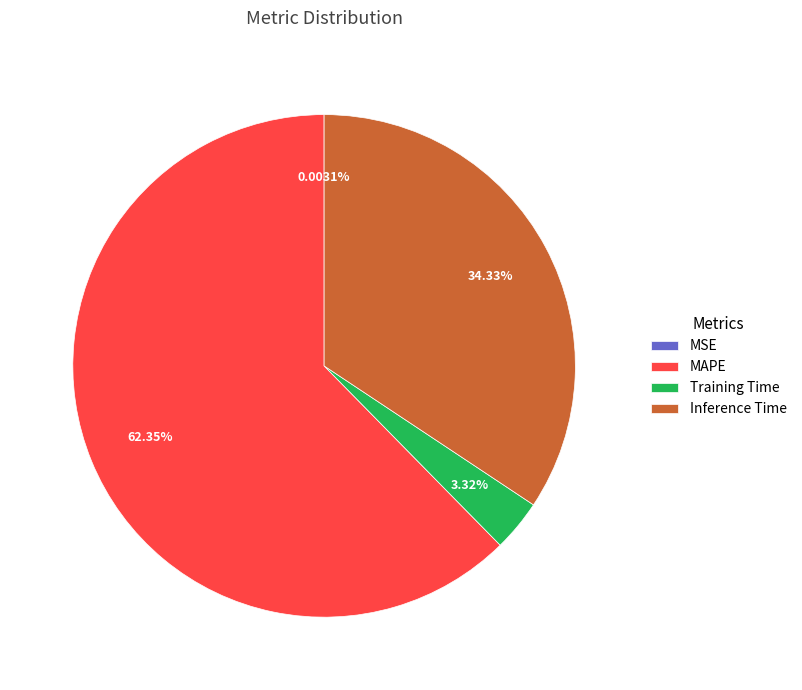

What is the majority slice?

MAPE